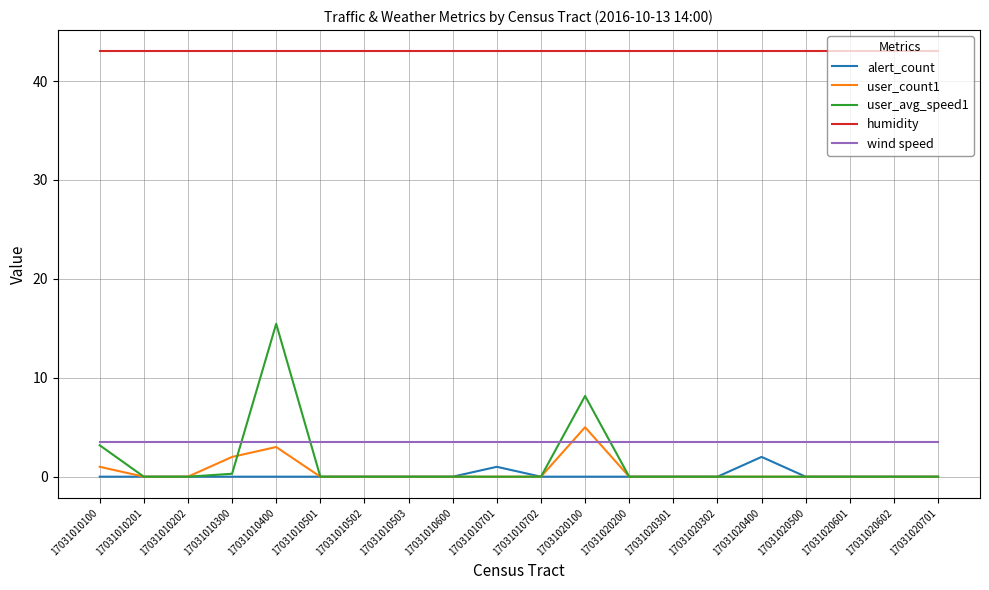

What is the difference between the highest and lowest values at 17031020302?

43.0